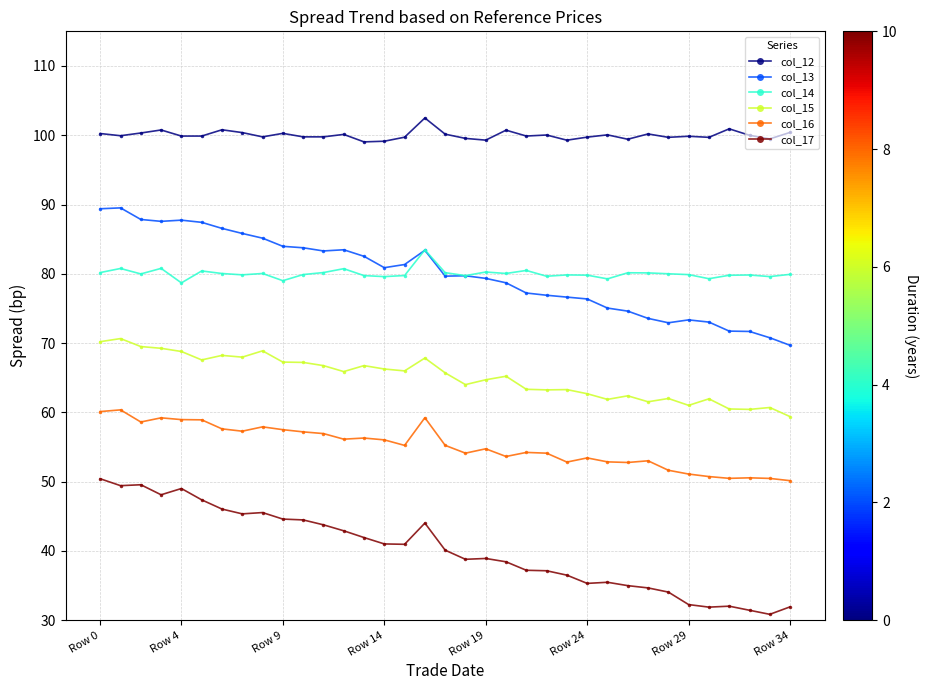

Which series has the largest total across all categories?

col_12